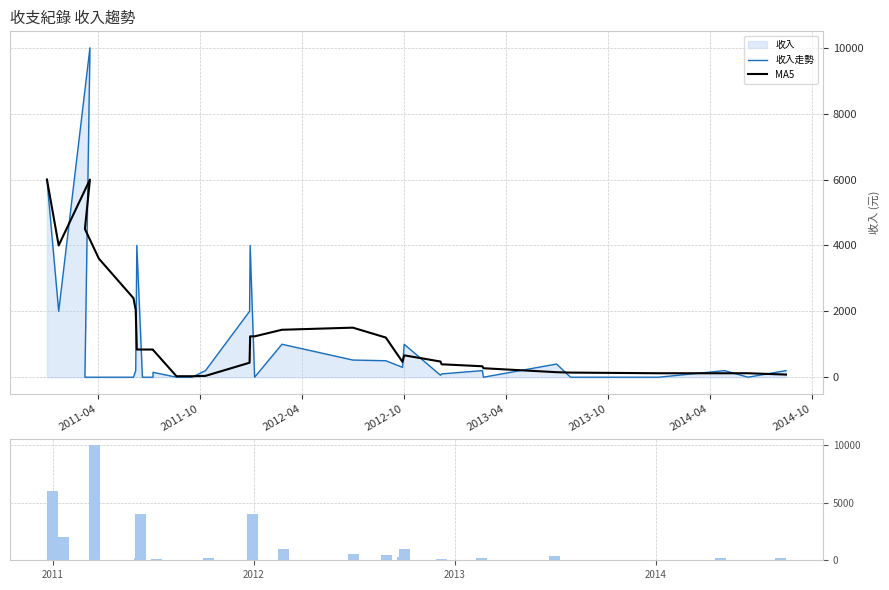

Count the number of data series in this chart.

3